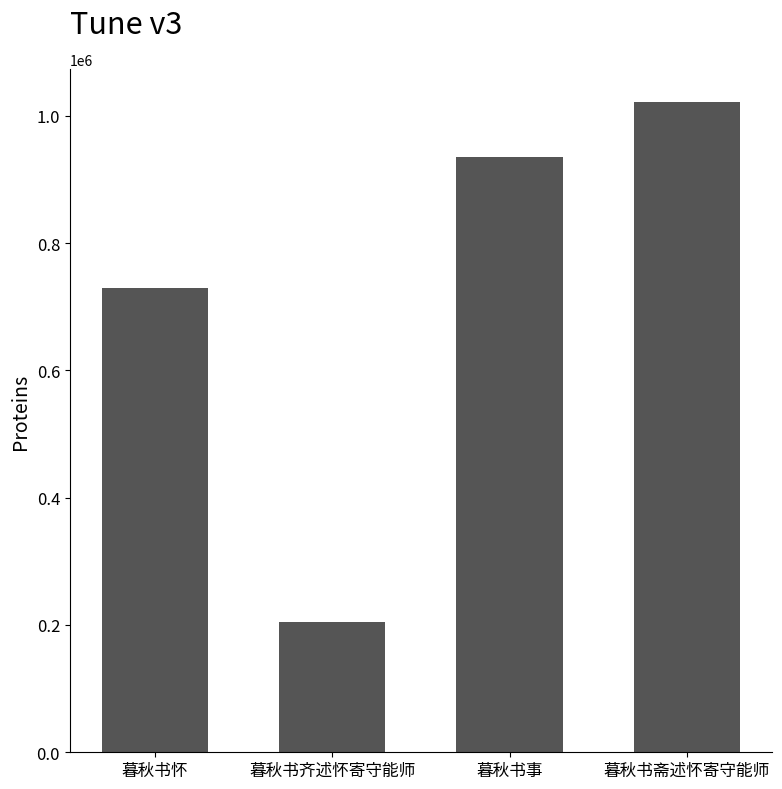

What is the average value?

722771